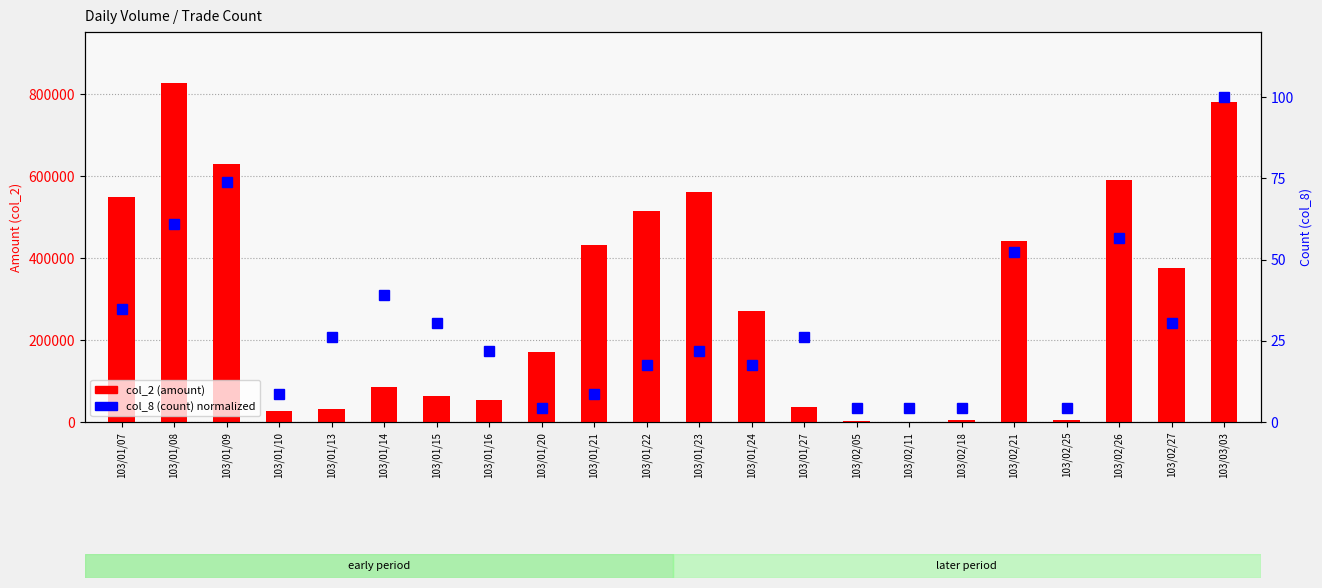

What position from the right is 103/01/21?

13